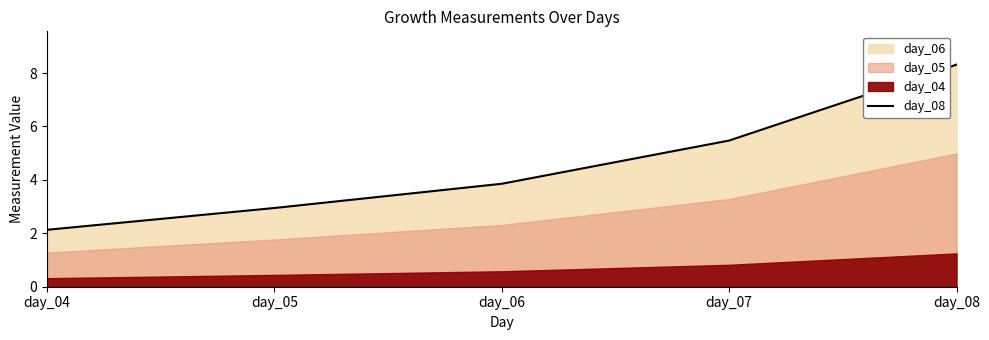

What is the ratio of the value at day_08 to the value at day_04?

3.9